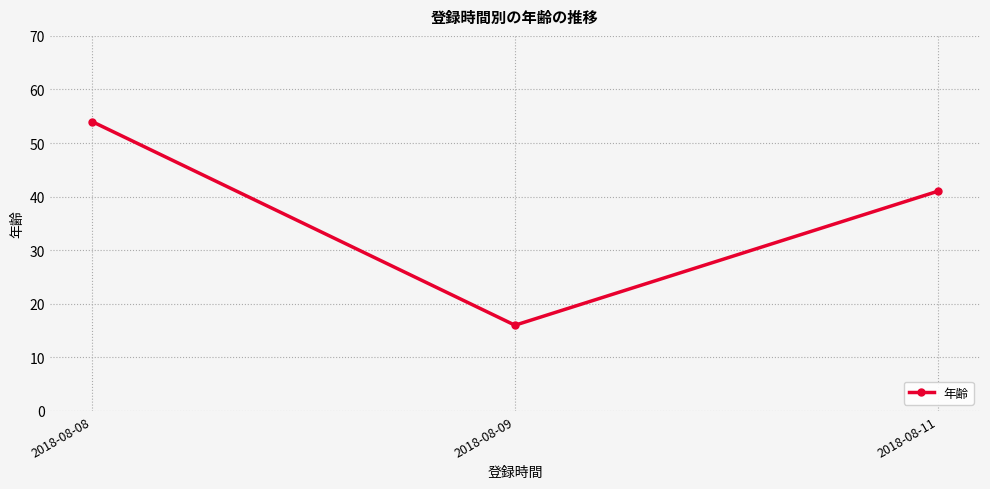

How many lines are shown in the chart?

1